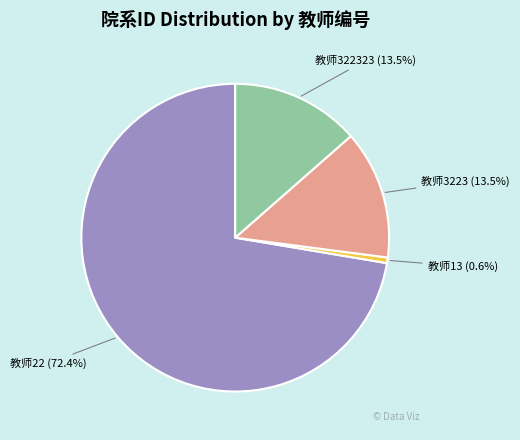

What is the smallest slice in the pie chart?

教师13 (0.6%)